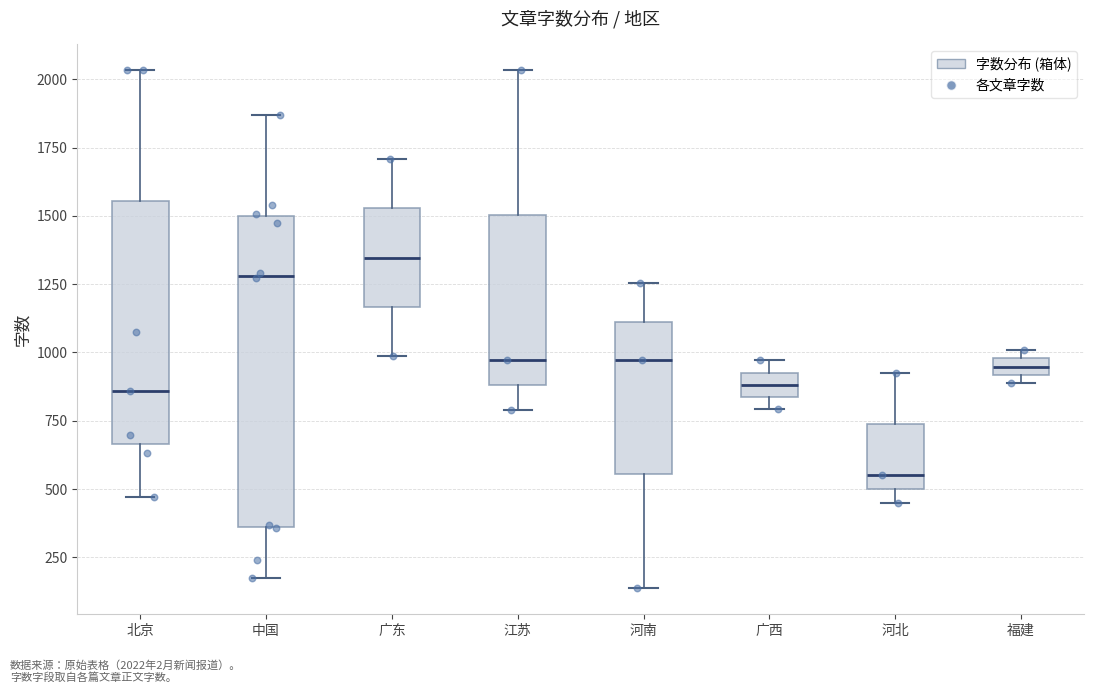

Which box has the lowest median line?

河北